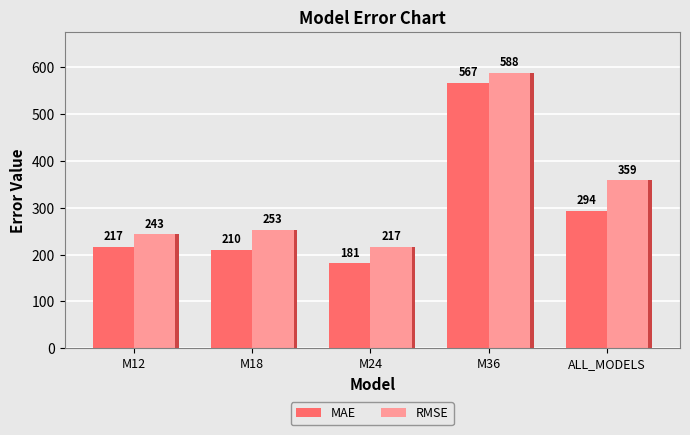

Read the RMSE value at M12.

243.0